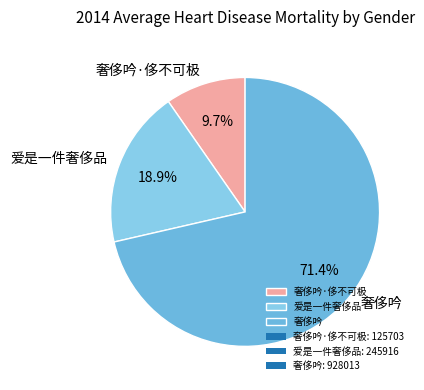

Combined, do 奢侈吟·侈不可极 and 奢侈吟 account for over 50%?

Yes